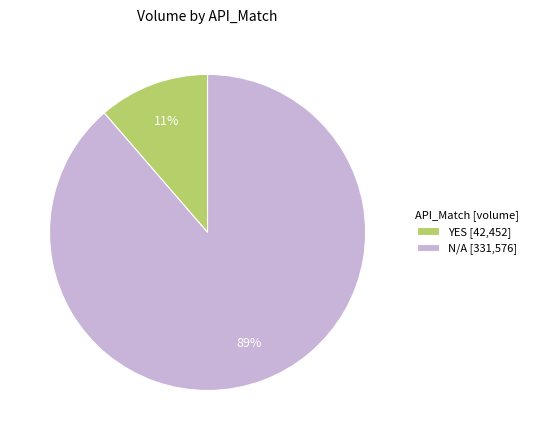

Do N/A [331,576] and YES [42,452] together represent more than half of the pie?

Yes